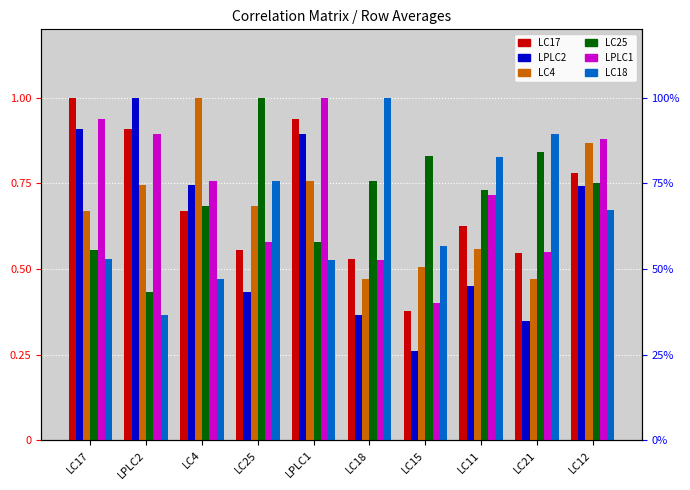

How many categories are shown in the chart?

10